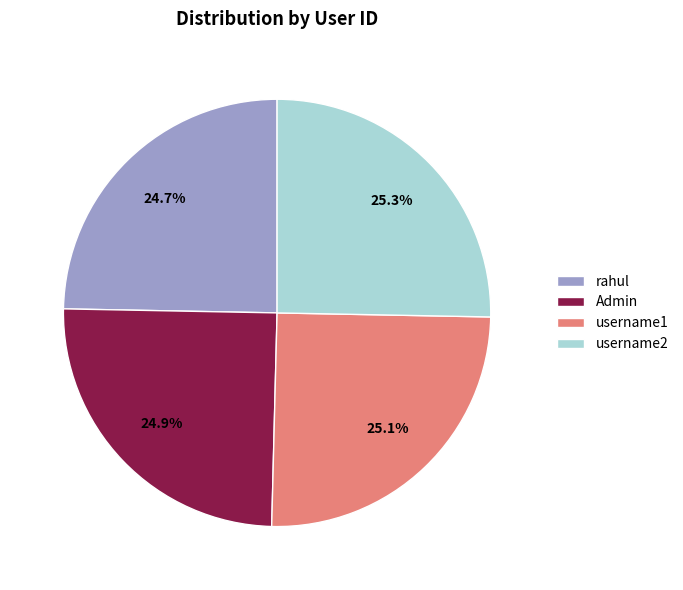

Does any single category account for the majority?

No